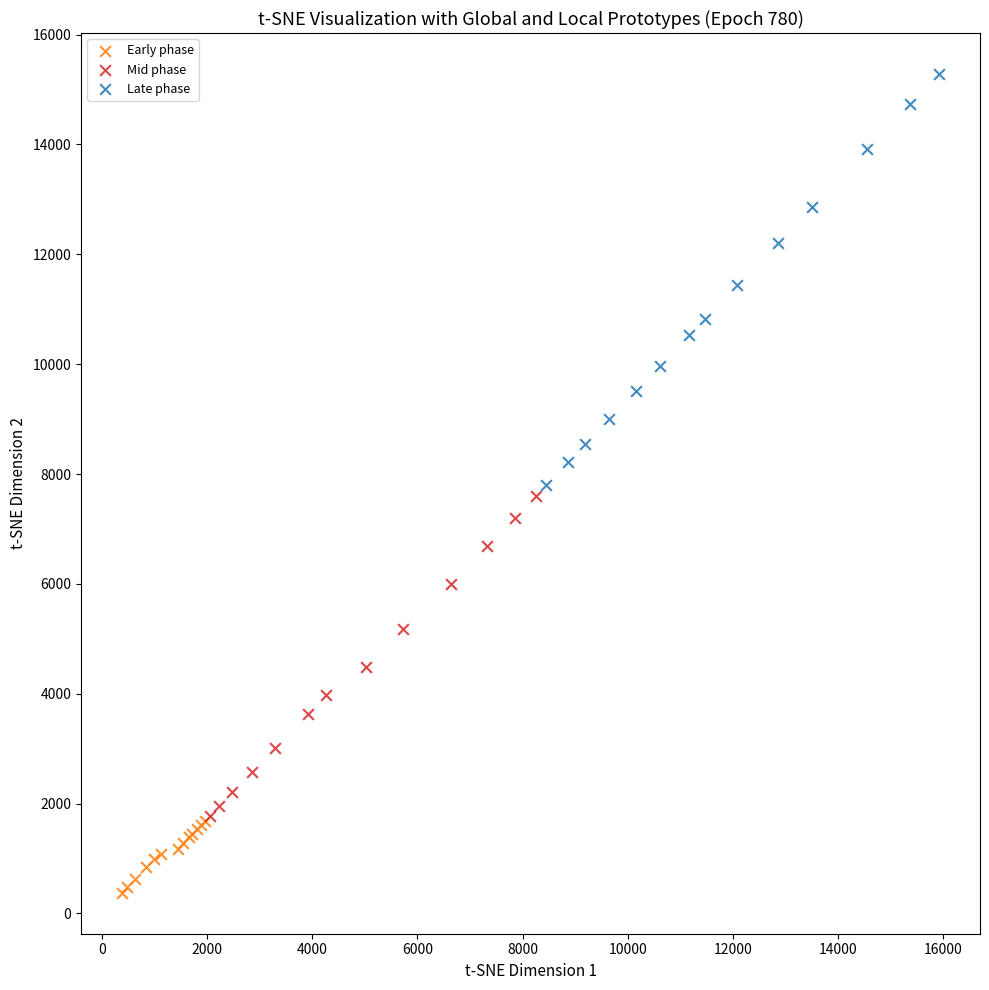

Which series has the widest spread of Y values?

Late phase